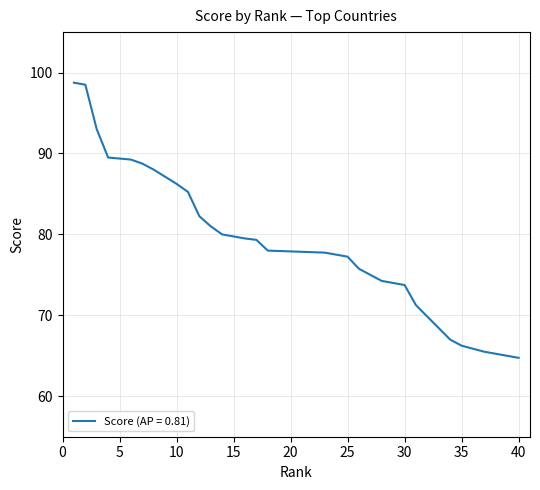

What is the difference between the maximum and minimum values?

34.0